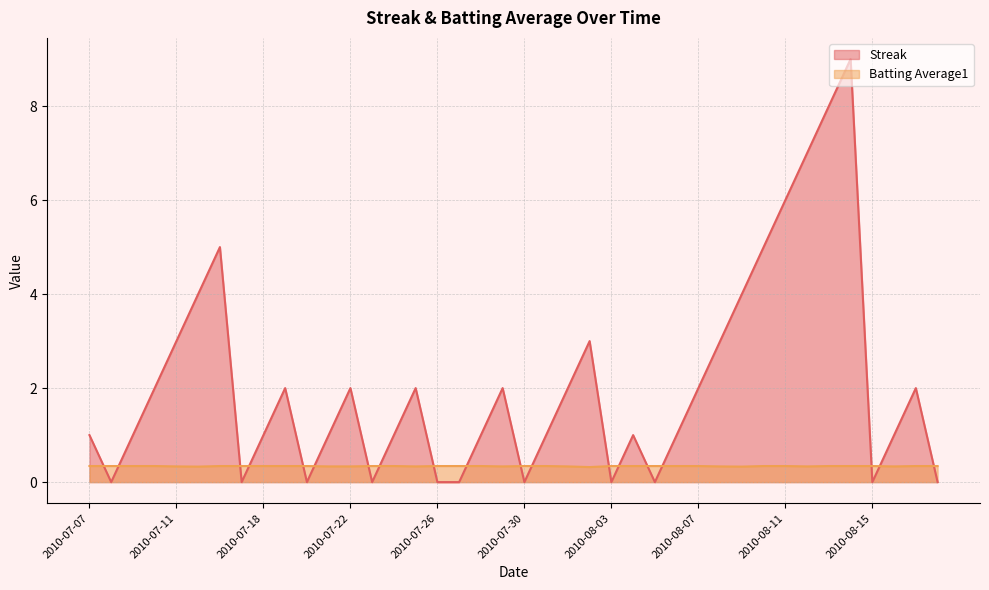

What is the value of the Streak point at the 24th from the left?

3.0